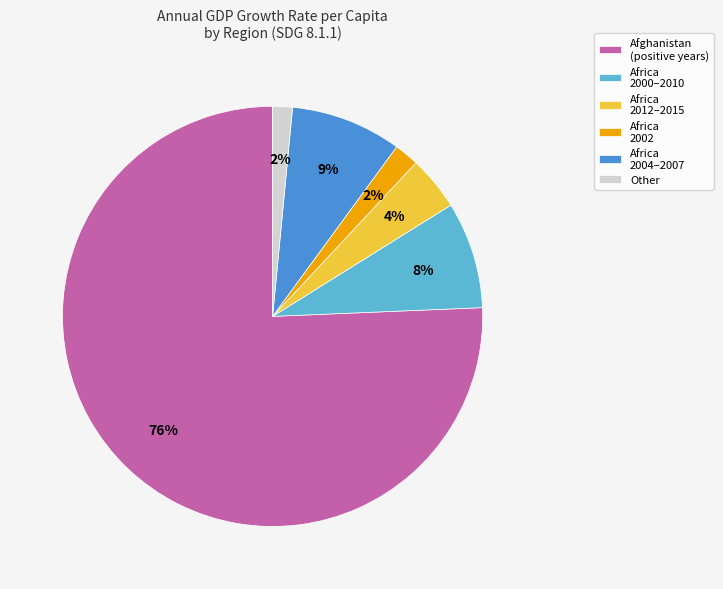

To the nearest percent, what is the combined percentage of Africa 2004–2007 and Africa 2012–2015?

13%